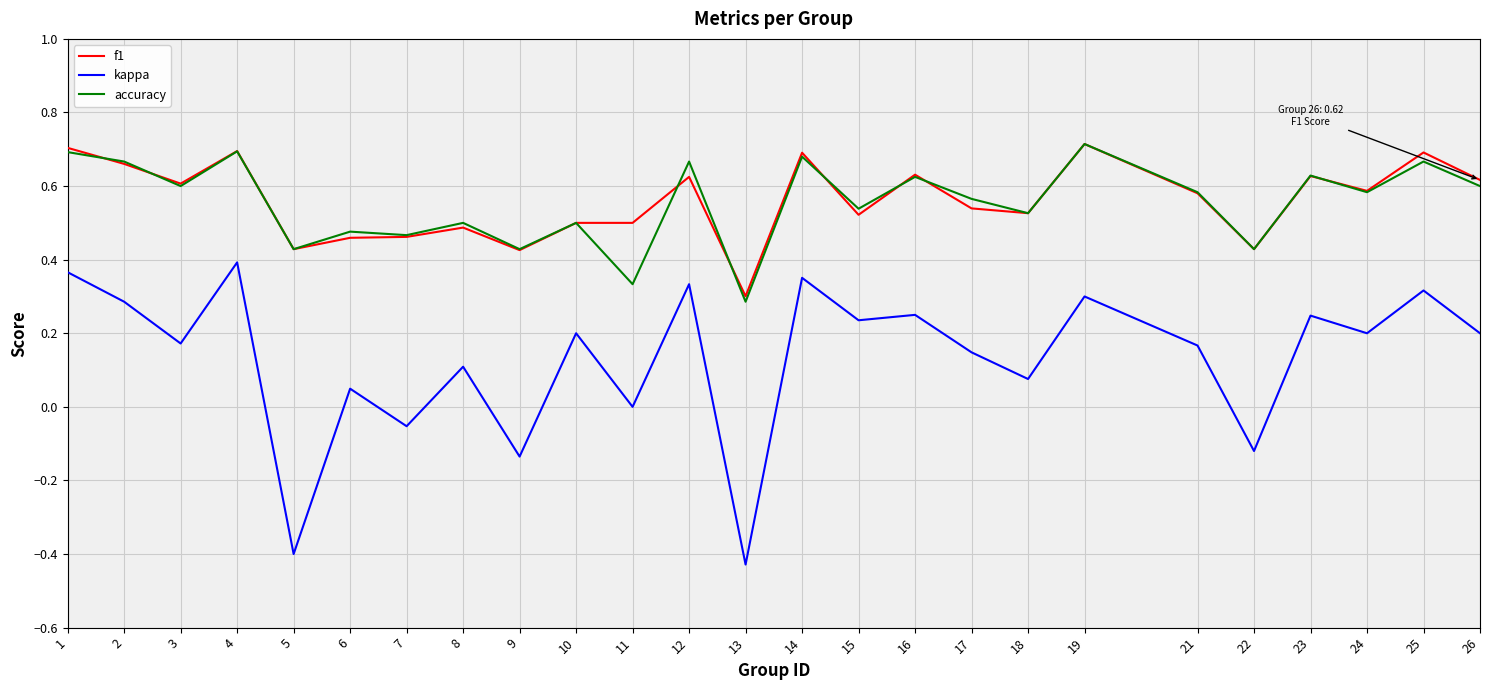

What are all the series names shown in the legend?

f1, kappa, accuracy